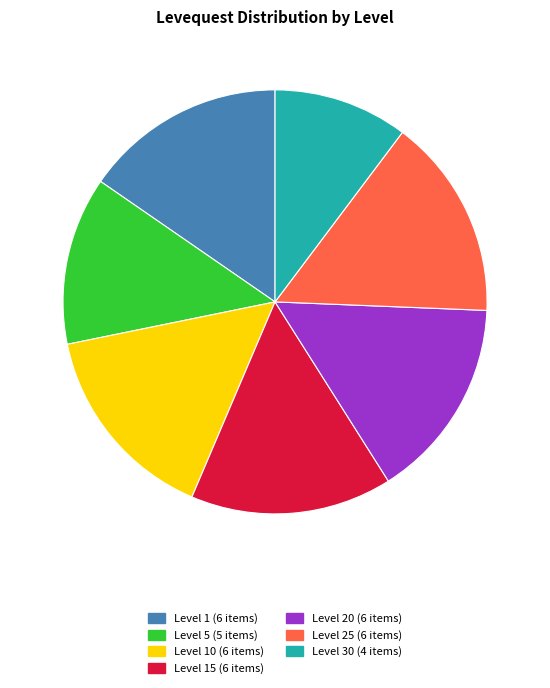

Is there any slice that represents more than half of the pie?

No